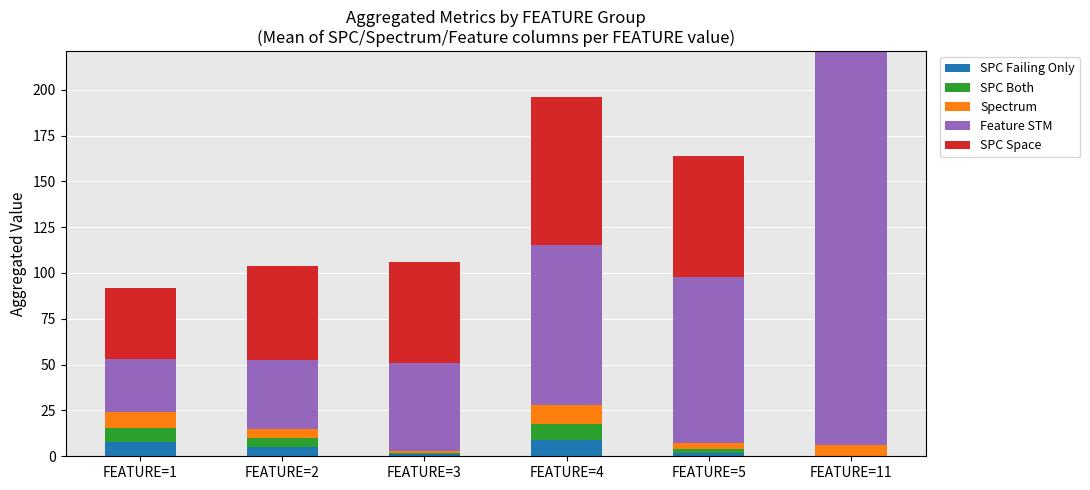

What is the sum of all SPC Failing Only values?

24.8